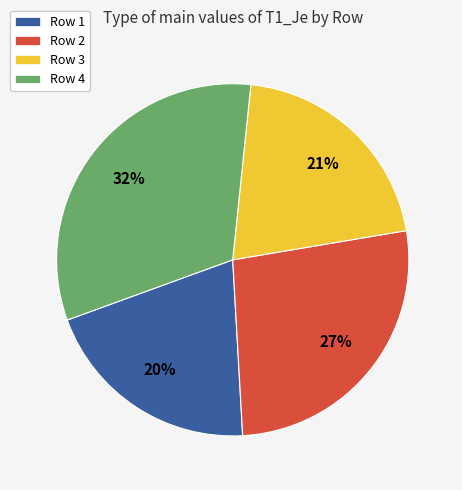

Does Row 1 account for over 50% of the chart?

No